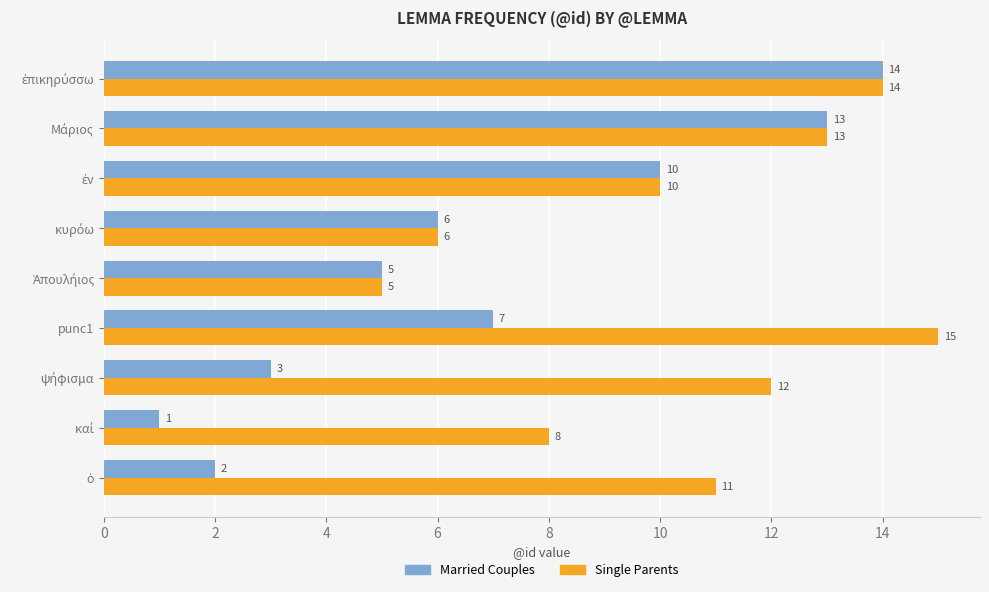

Which series has the largest total across all categories?

Single Parents